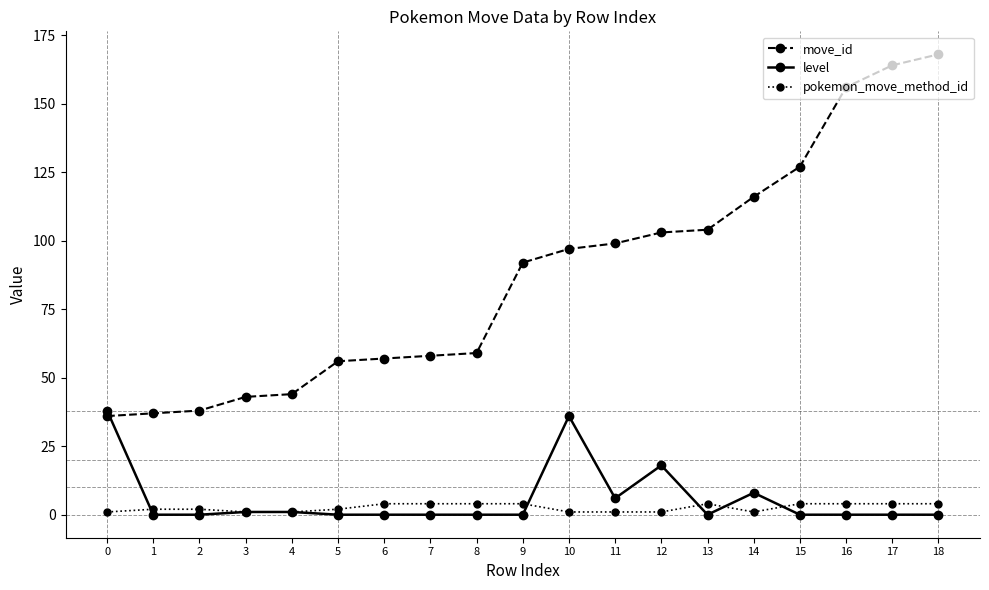

Rank the series at 8 from highest to lowest value.

move_id, pokemon_move_method_id, level